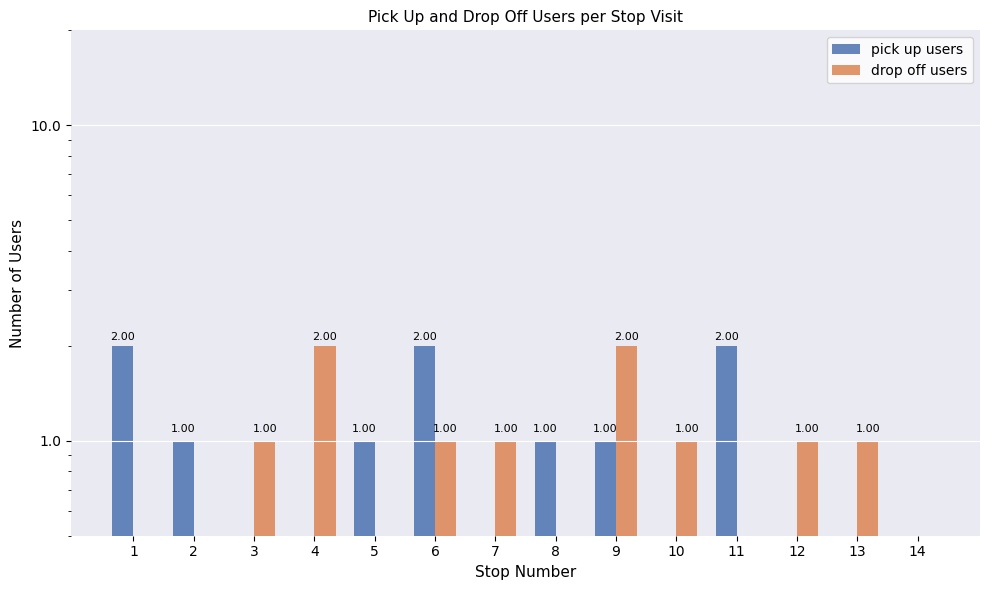

What is the greatest value displayed?

2